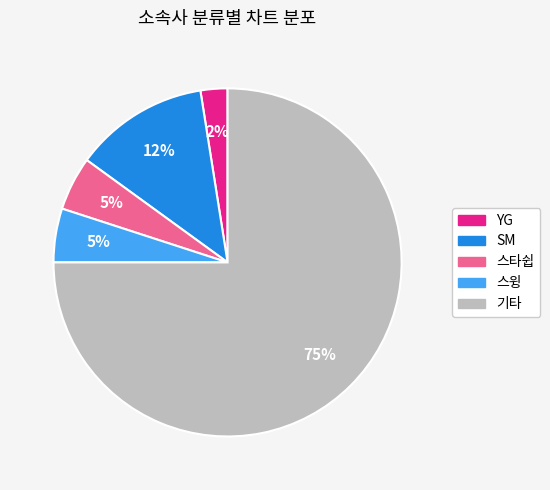

How many segments does this pie chart have?

5